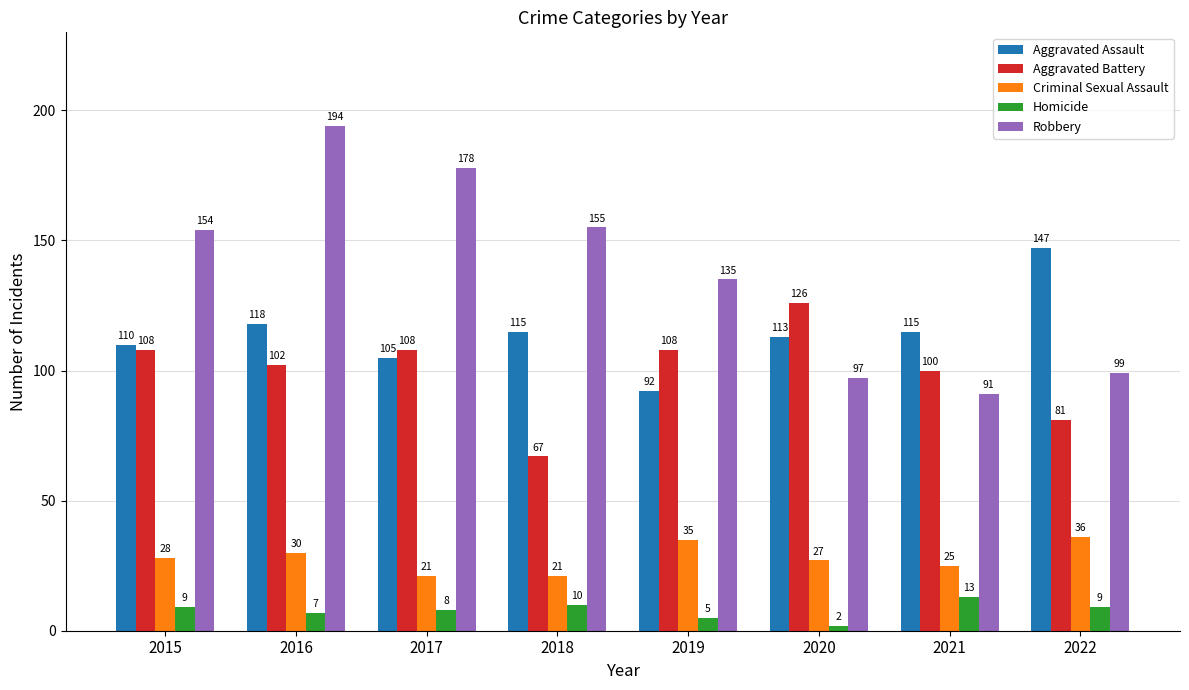

How many categories are shown in the chart?

8